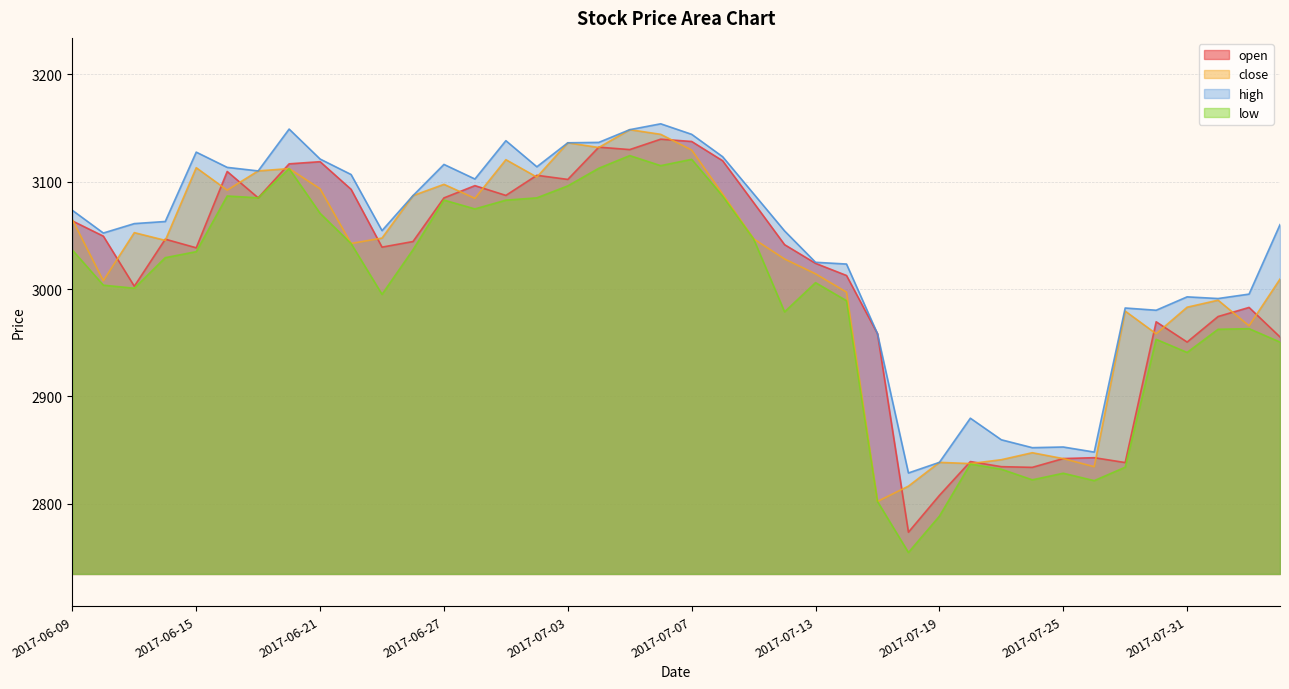

How many data points in high are above 3062?

20